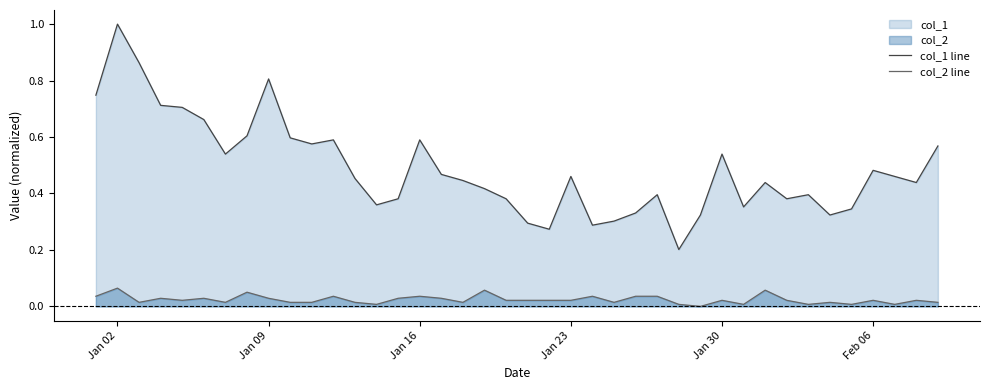

Which series has the largest total across all categories?

col_1 line